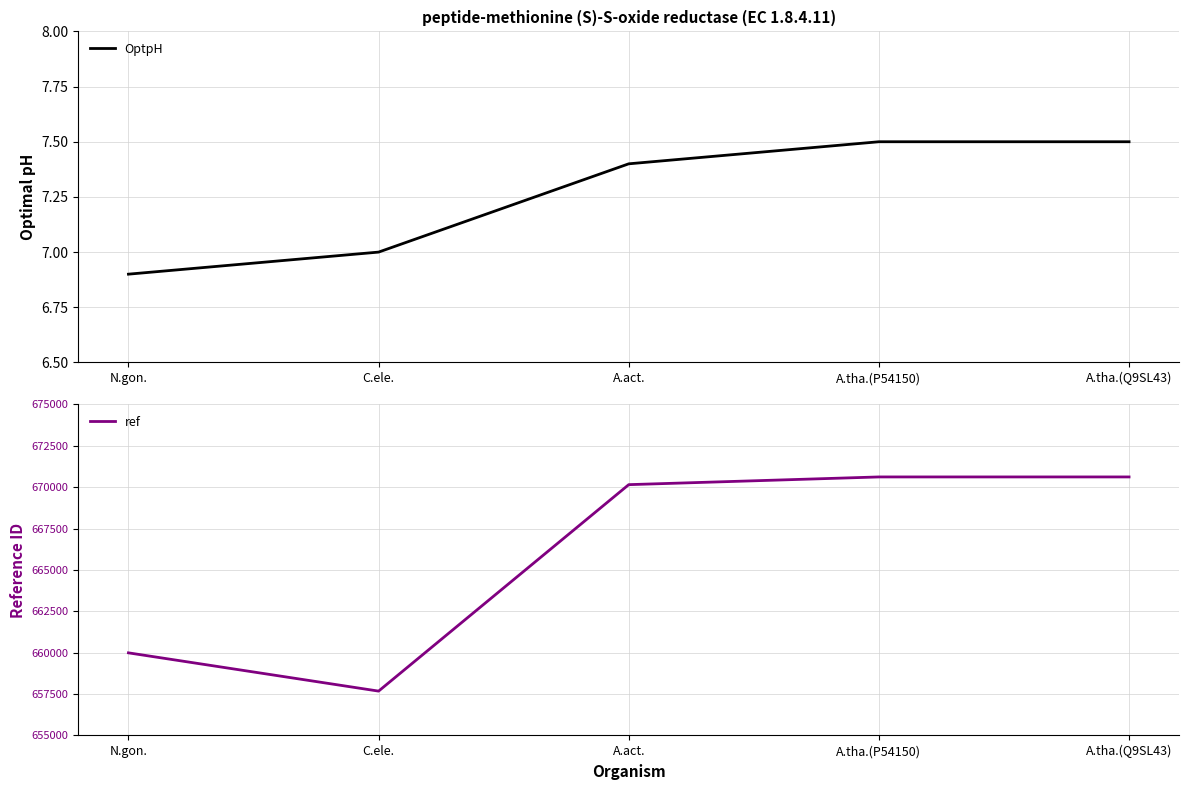

Reading left to right, list all the values displayed in this chart.

OptpH: N.gon.=6.9	C.ele.=7.0	A.act.=7.4	A.tha.(P54150)=7.5	A.tha.(Q9SL43)=7.5
ref: N.gon.=659992.0	C.ele.=657680.0	A.act.=670153.0	A.tha.(P54150)=670619.0	A.tha.(Q9SL43)=670619.0